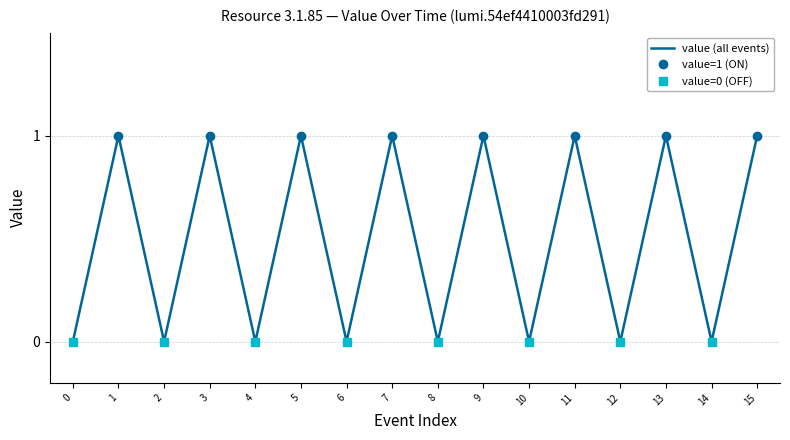

The value of value (all events) at 10 is 0. True or false?

True